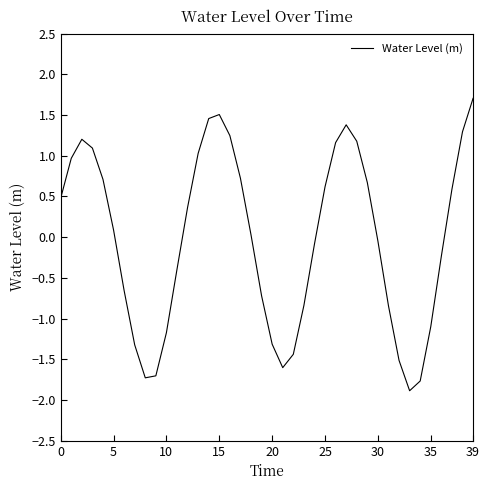

What is the difference between the maximum and minimum values?

3.6